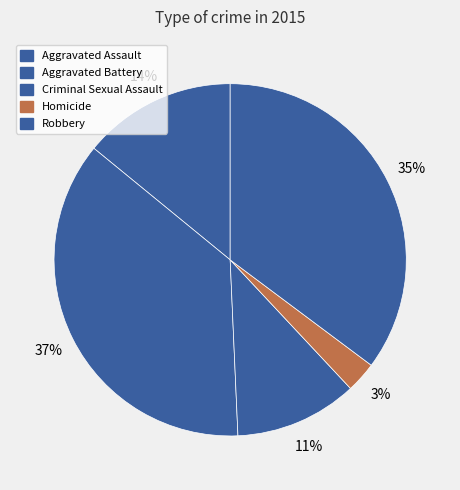

Between Aggravated Assault and Aggravated Battery, which is larger?

Aggravated Battery